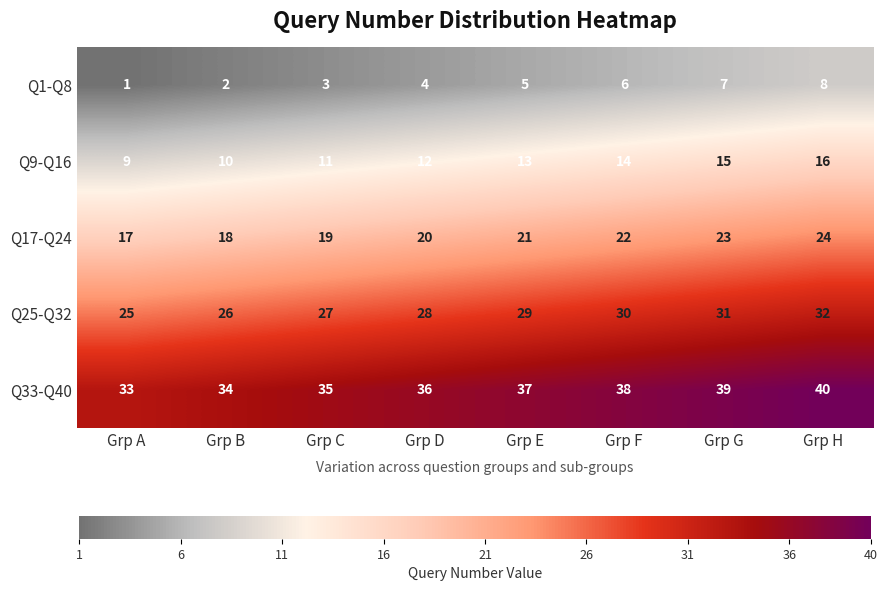

How many Q1-Q8 values are between 3 and 7?

5